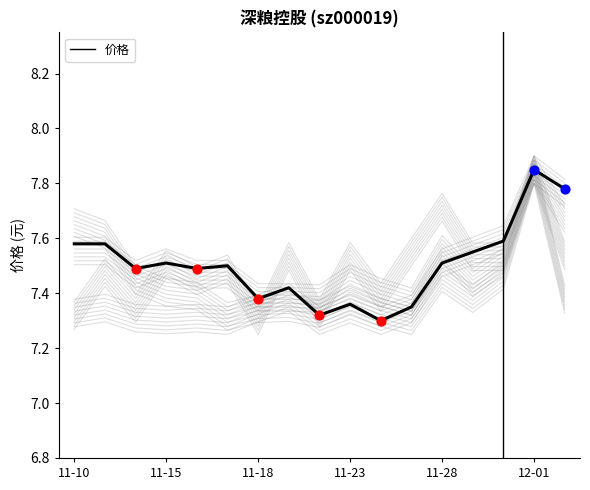

Which has a higher value, 10 or 16?

16